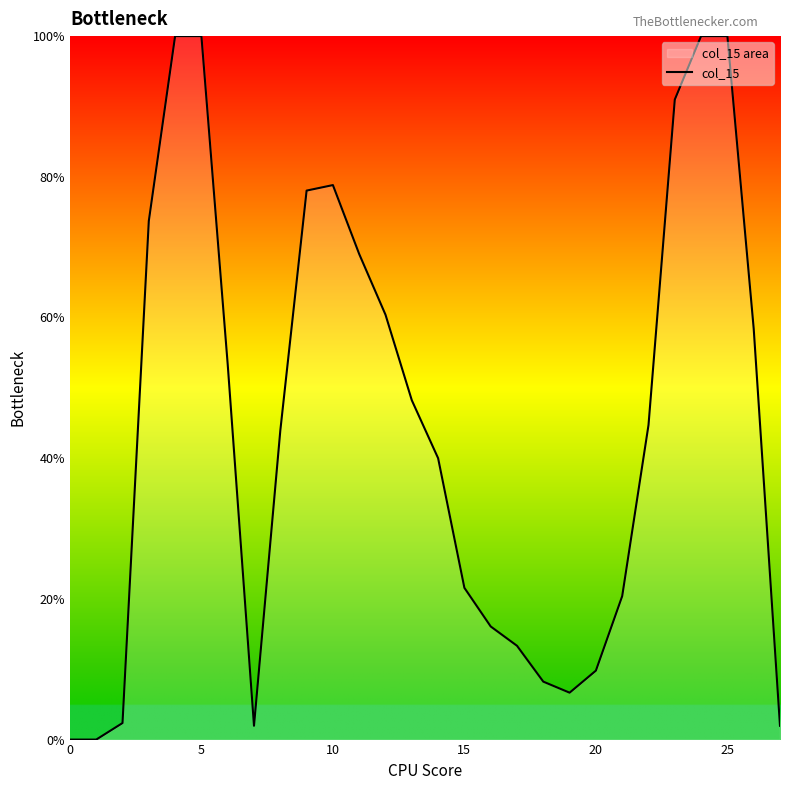

The value at 22 is 28.9. True or false?

False